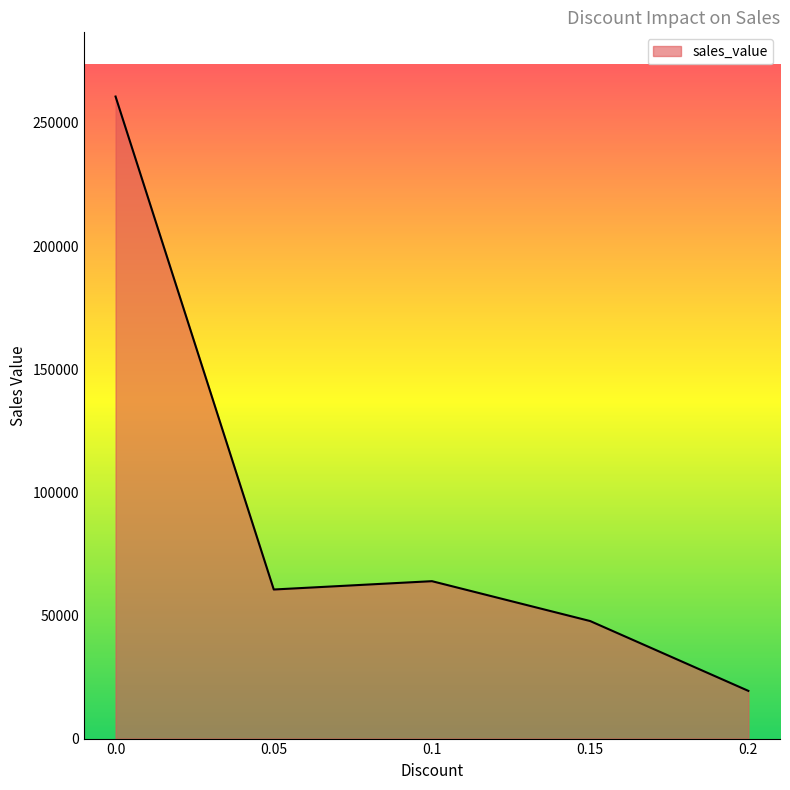

List the labels in order of value, largest first.

0.0, 0.1, 0.05, 0.15, 0.2